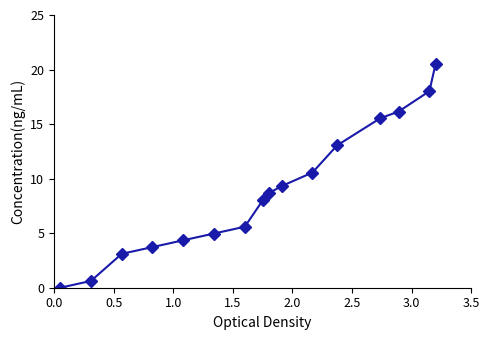

What is the value of the 11th point from the left?

10.6